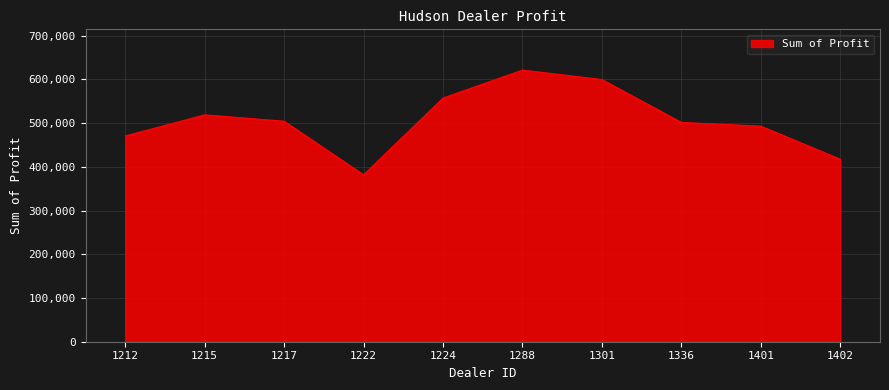

At which category does the data reach its first local valley?

1222